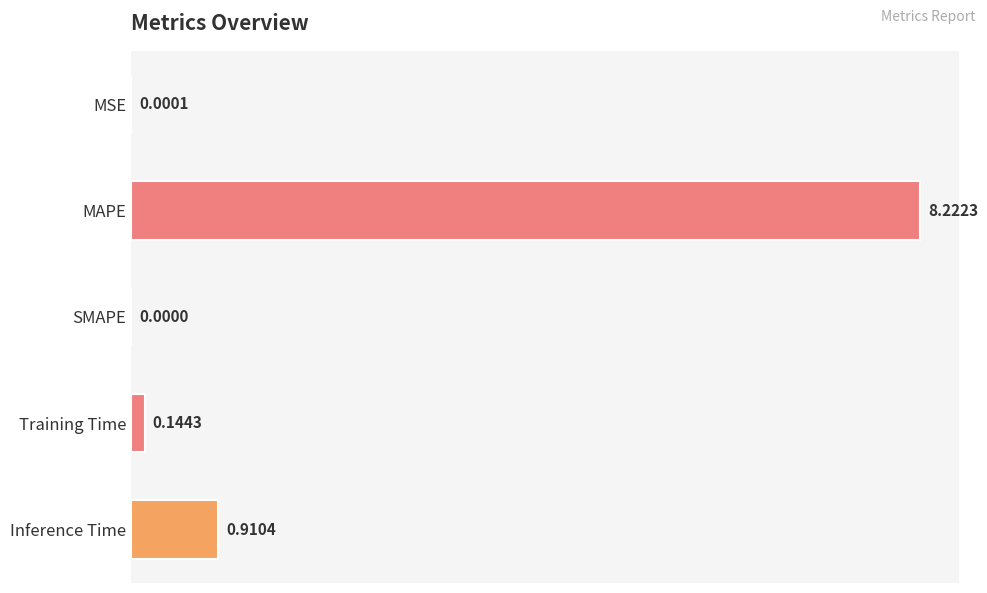

What is the maximum value shown in the chart?

8.2